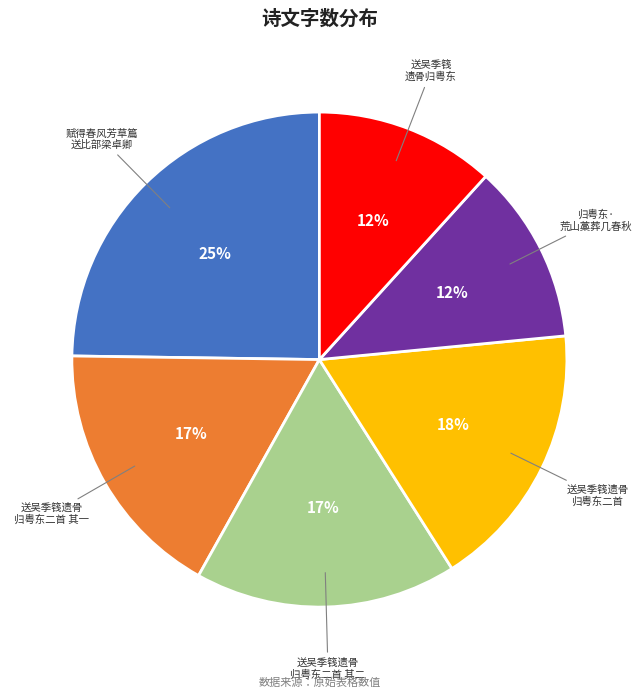

How many segments does this pie chart have?

6